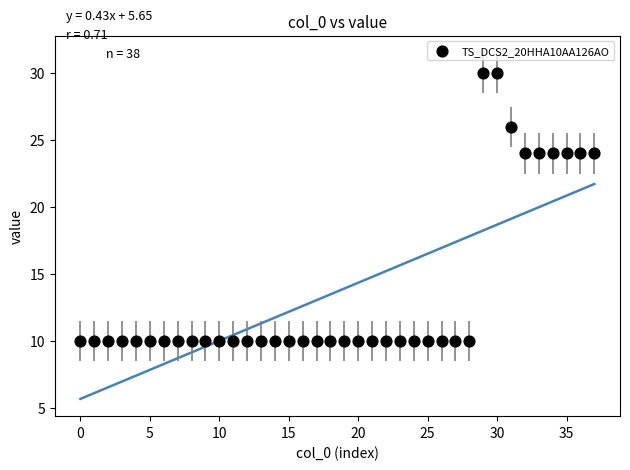

What is the range of Y values (max minus min)?

20